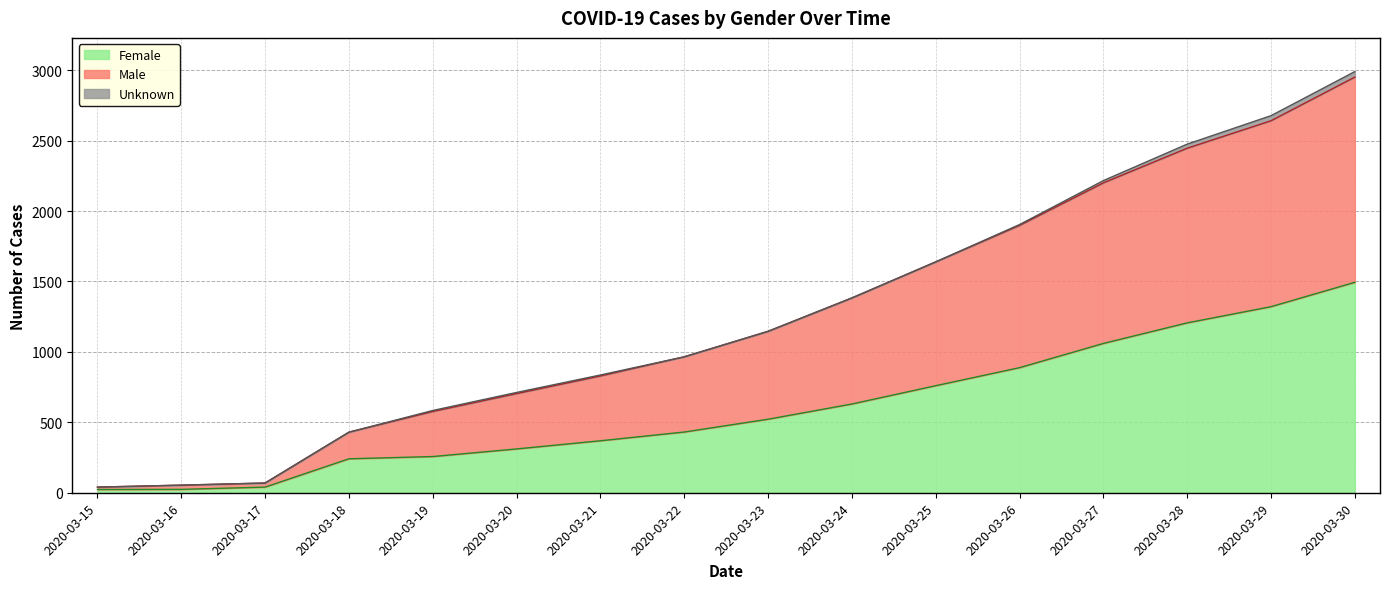

True or false: Female and Male cross at least once.

False